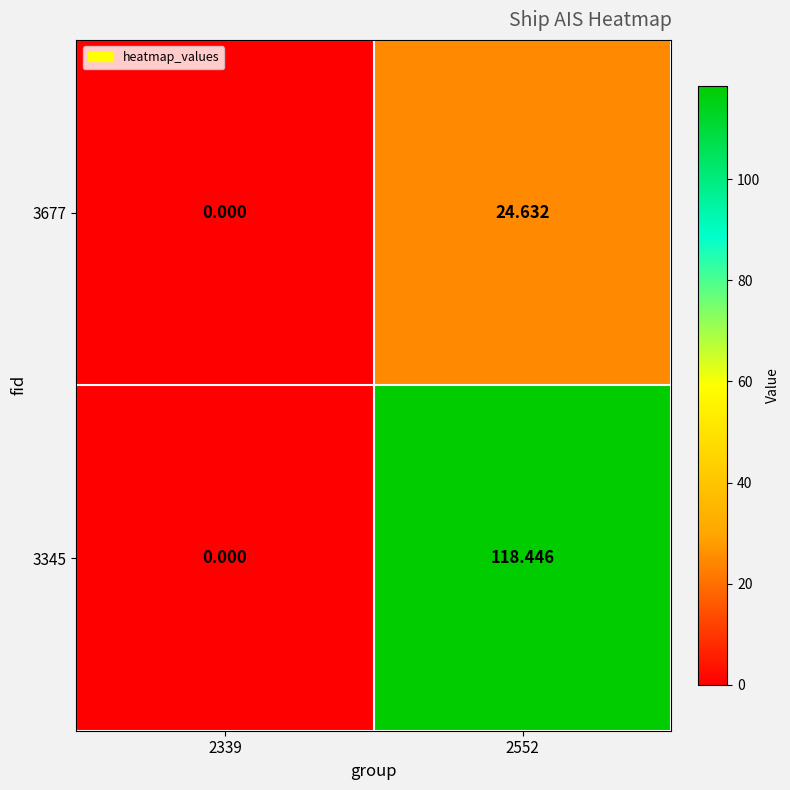

Between 2339 and 2552, which series saw the biggest shift?

3345